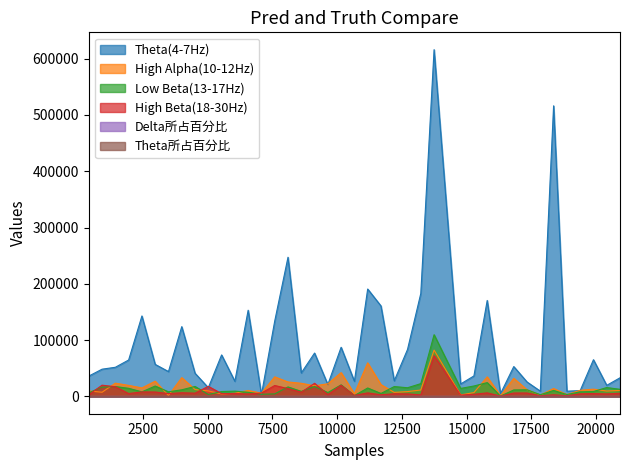

How many data points in Theta(4-7Hz) are less than 51719?

20